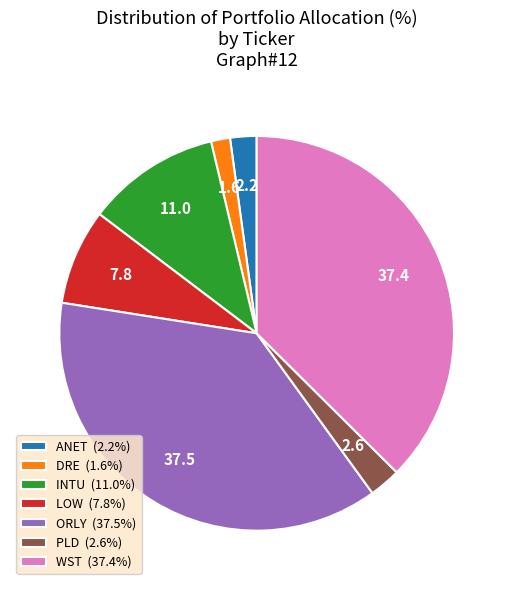

How many segments does this pie chart have?

7